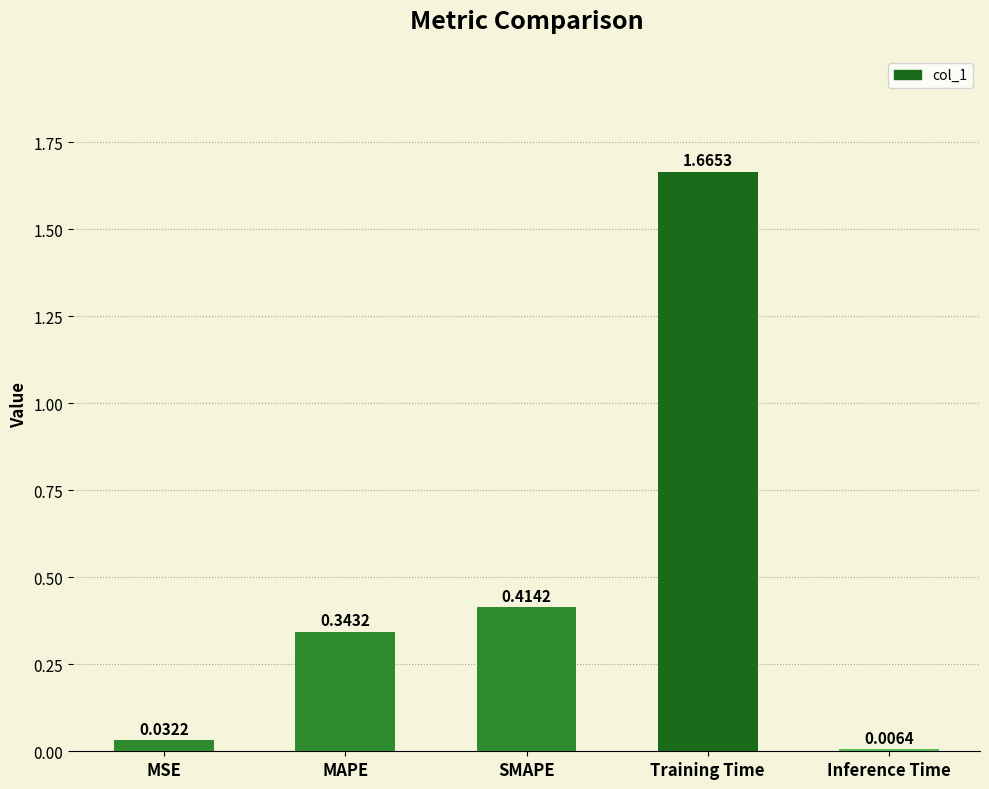

What is the label of the 2nd bar from the left?

MAPE